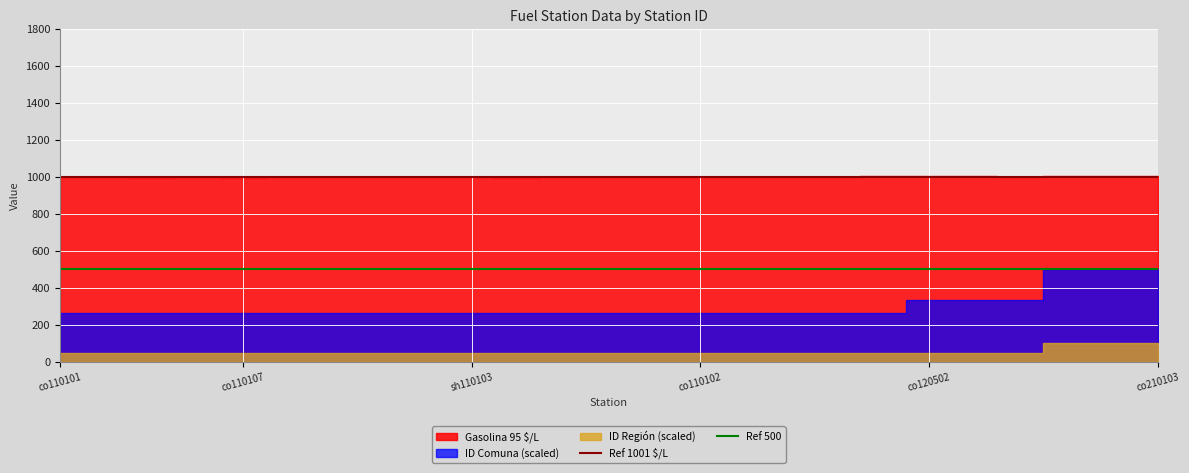

Which has a higher value, co110107 or co110101?

co110107